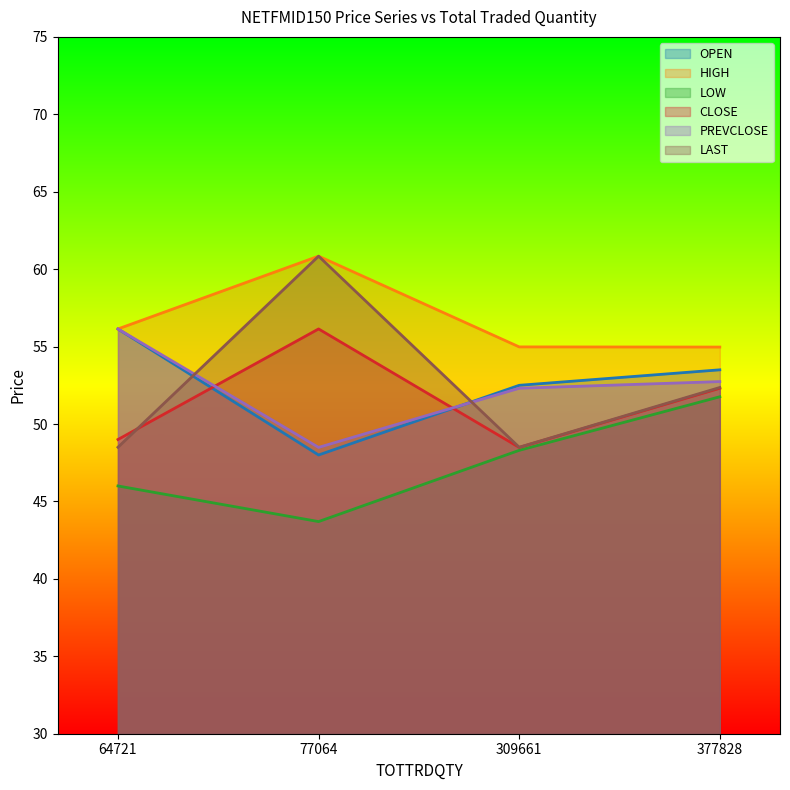

At how many categories does at least one series exceed 54?

4